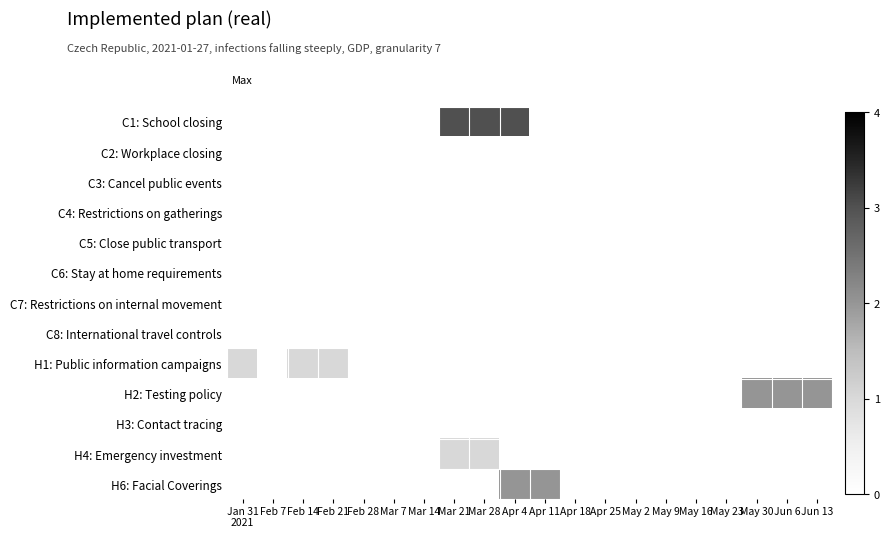

Reading right to left, list all the values displayed in this chart.

C1: School closing: Jun 13=0	Jun 6=0	May 30=0	May 23=0	May 16=0	May 9=0	May 2=0	Apr 25=0	Apr 18=0	Apr 11=0	Apr 4=3	Mar 28=3	Mar 21=3	Mar 14=0	Mar 7=0	Feb 28=0	Feb 21=0	Feb 14=0	Feb 7=0	Jan 31
2021=0
C2: Workplace closing: Jun 13=0	Jun 6=0	May 30=0	May 23=0	May 16=0	May 9=0	May 2=0	Apr 25=0	Apr 18=0	Apr 11=0	Apr 4=0	Mar 28=0	Mar 21=0	Mar 14=0	Mar 7=0	Feb 28=0	Feb 21=0	Feb 14=0	Feb 7=0	Jan 31
2021=0
C3: Cancel public events: Jun 13=0	Jun 6=0	May 30=0	May 23=0	May 16=0	May 9=0	May 2=0	Apr 25=0	Apr 18=0	Apr 11=0	Apr 4=0	Mar 28=0	Mar 21=0	Mar 14=0	Mar 7=0	Feb 28=0	Feb 21=0	Feb 14=0	Feb 7=0	Jan 31
2021=0
C4: Restrictions on gatherings: Jun 13=0	Jun 6=0	May 30=0	May 23=0	May 16=0	May 9=0	May 2=0	Apr 25=0	Apr 18=0	Apr 11=0	Apr 4=0	Mar 28=0	Mar 21=0	Mar 14=0	Mar 7=0	Feb 28=0	Feb 21=0	Feb 14=0	Feb 7=0	Jan 31
2021=0
C5: Close public transport: Jun 13=0	Jun 6=0	May 30=0	May 23=0	May 16=0	May 9=0	May 2=0	Apr 25=0	Apr 18=0	Apr 11=0	Apr 4=0	Mar 28=0	Mar 21=0	Mar 14=0	Mar 7=0	Feb 28=0	Feb 21=0	Feb 14=0	Feb 7=0	Jan 31
2021=0
C6: Stay at home requirements: Jun 13=0	Jun 6=0	May 30=0	May 23=0	May 16=0	May 9=0	May 2=0	Apr 25=0	Apr 18=0	Apr 11=0	Apr 4=0	Mar 28=0	Mar 21=0	Mar 14=0	Mar 7=0	Feb 28=0	Feb 21=0	Feb 14=0	Feb 7=0	Jan 31
2021=0
C7: Restrictions on internal movement: Jun 13=0	Jun 6=0	May 30=0	May 23=0	May 16=0	May 9=0	May 2=0	Apr 25=0	Apr 18=0	Apr 11=0	Apr 4=0	Mar 28=0	Mar 21=0	Mar 14=0	Mar 7=0	Feb 28=0	Feb 21=0	Feb 14=0	Feb 7=0	Jan 31
2021=0
C8: International travel controls: Jun 13=0	Jun 6=0	May 30=0	May 23=0	May 16=0	May 9=0	May 2=0	Apr 25=0	Apr 18=0	Apr 11=0	Apr 4=0	Mar 28=0	Mar 21=0	Mar 14=0	Mar 7=0	Feb 28=0	Feb 21=0	Feb 14=0	Feb 7=0	Jan 31
2021=0
H1: Public information campaigns: Jun 13=0	Jun 6=0	May 30=0	May 23=0	May 16=0	May 9=0	May 2=0	Apr 25=0	Apr 18=0	Apr 11=0	Apr 4=0	Mar 28=0	Mar 21=0	Mar 14=0	Mar 7=0	Feb 28=0	Feb 21=1	Feb 14=1	Feb 7=0	Jan 31
2021=1
H2: Testing policy: Jun 13=2	Jun 6=2	May 30=2	May 23=0	May 16=0	May 9=0	May 2=0	Apr 25=0	Apr 18=0	Apr 11=0	Apr 4=0	Mar 28=0	Mar 21=0	Mar 14=0	Mar 7=0	Feb 28=0	Feb 21=0	Feb 14=0	Feb 7=0	Jan 31
2021=0
H3: Contact tracing: Jun 13=0	Jun 6=0	May 30=0	May 23=0	May 16=0	May 9=0	May 2=0	Apr 25=0	Apr 18=0	Apr 11=0	Apr 4=0	Mar 28=0	Mar 21=0	Mar 14=0	Mar 7=0	Feb 28=0	Feb 21=0	Feb 14=0	Feb 7=0	Jan 31
2021=0
H4: Emergency investment: Jun 13=0	Jun 6=0	May 30=0	May 23=0	May 16=0	May 9=0	May 2=0	Apr 25=0	Apr 18=0	Apr 11=0	Apr 4=0	Mar 28=1	Mar 21=1	Mar 14=0	Mar 7=0	Feb 28=0	Feb 21=0	Feb 14=0	Feb 7=0	Jan 31
2021=0
H6: Facial Coverings: Jun 13=0	Jun 6=0	May 30=0	May 23=0	May 16=0	May 9=0	May 2=0	Apr 25=0	Apr 18=0	Apr 11=2	Apr 4=2	Mar 28=0	Mar 21=0	Mar 14=0	Mar 7=0	Feb 28=0	Feb 21=0	Feb 14=0	Feb 7=0	Jan 31
2021=0